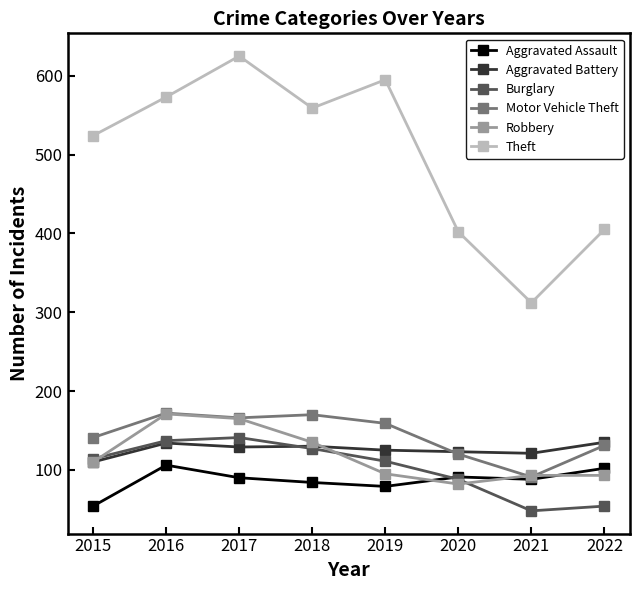

Count the number of data series in this chart.

6